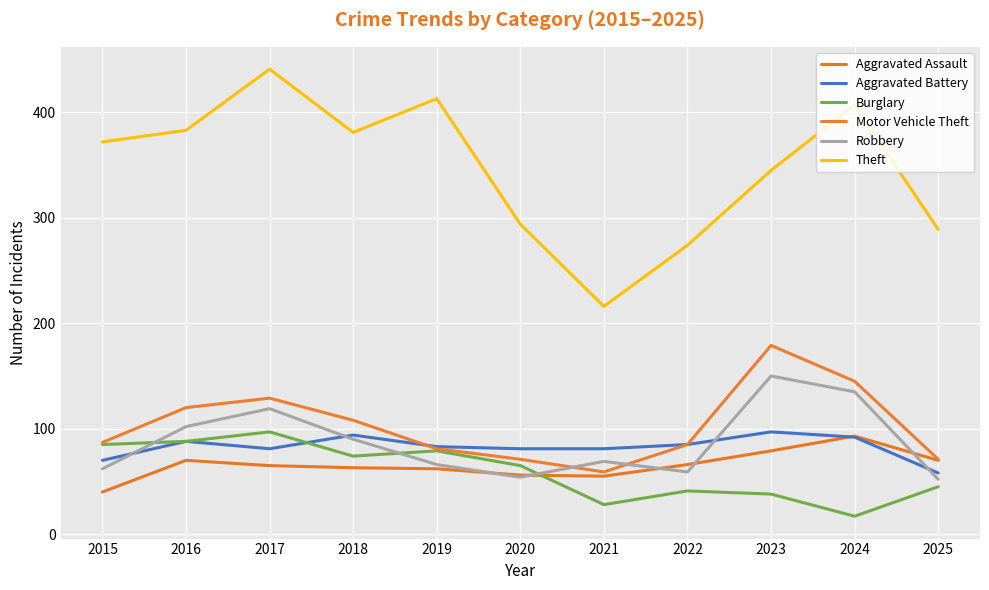

True or false: Theft and Motor Vehicle Theft intersect in this chart.

False